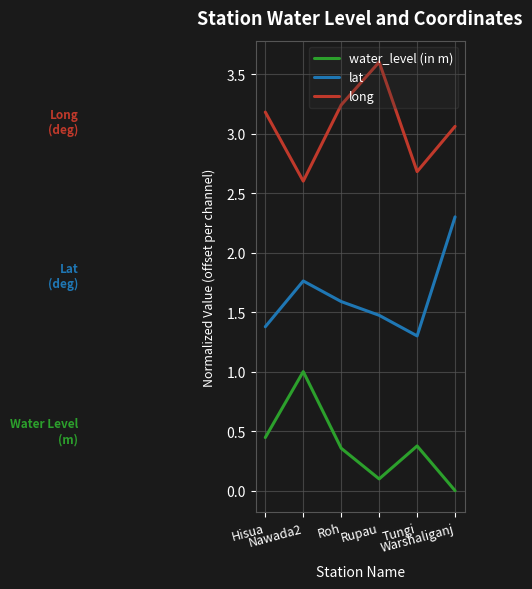

At which category does the chart reach its minimum across all series?

Warshaliganj